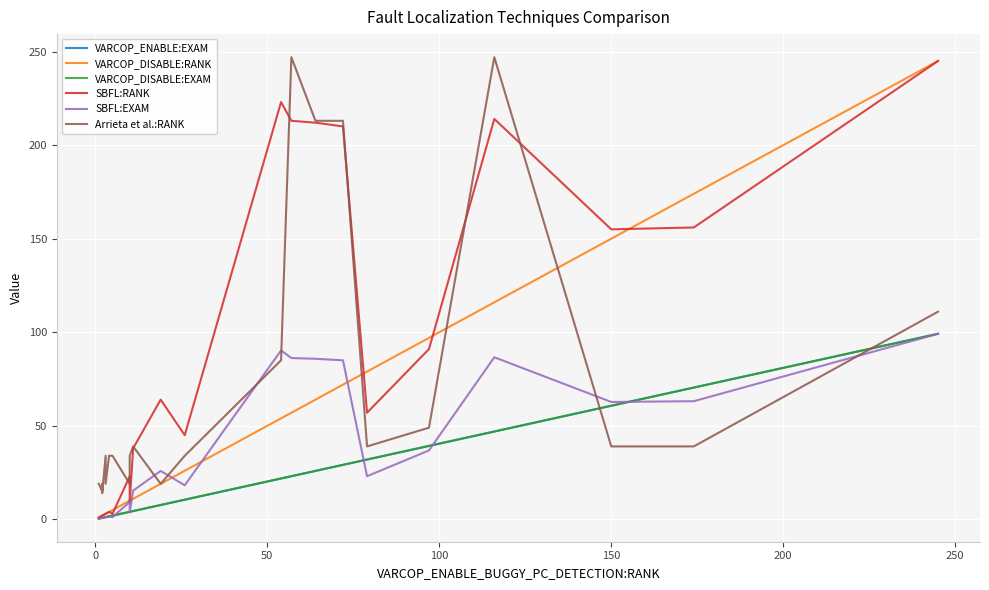

At how many categories does at least one series exceed 157?

8